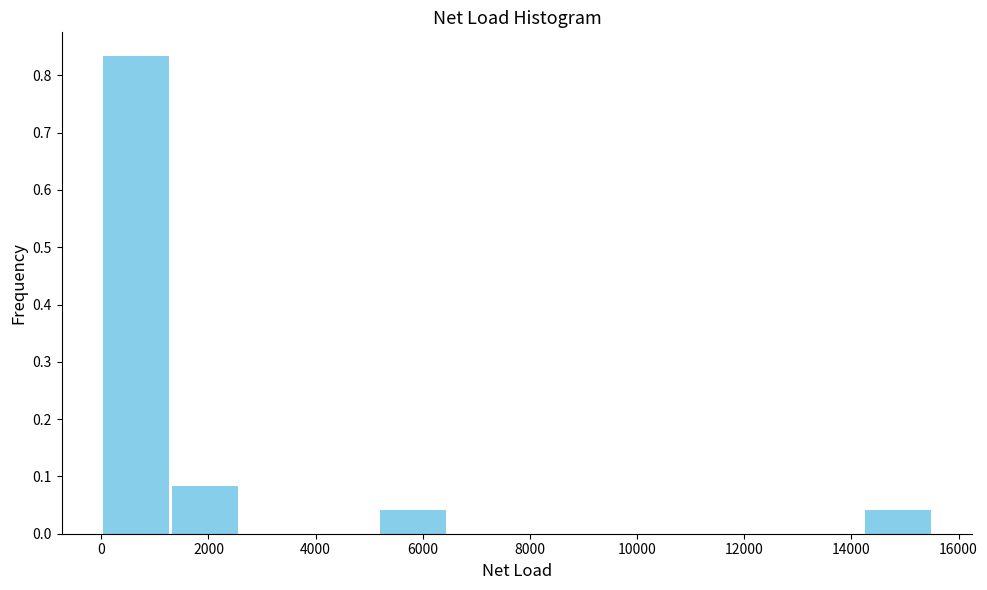

How tall is the bar that spans 14200 to 15600 on the x-axis? Neither the bar edges nor the heights are printed on the chart, so give them approximately, as read against the axes.

0.04